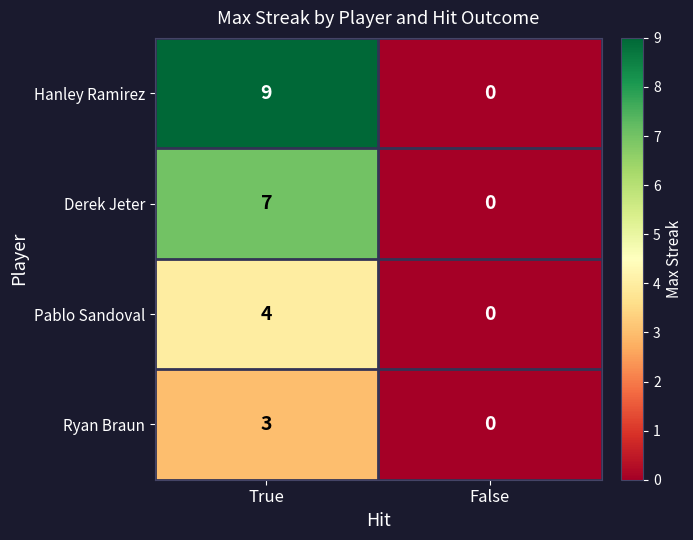

At which category is the sum across all series the highest?

True